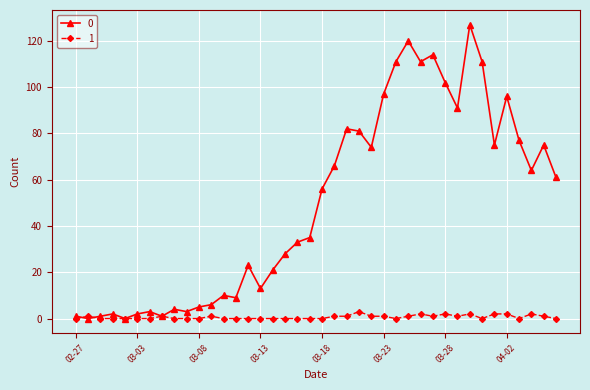

List the series in order of their peak value, lowest first.

1, 0